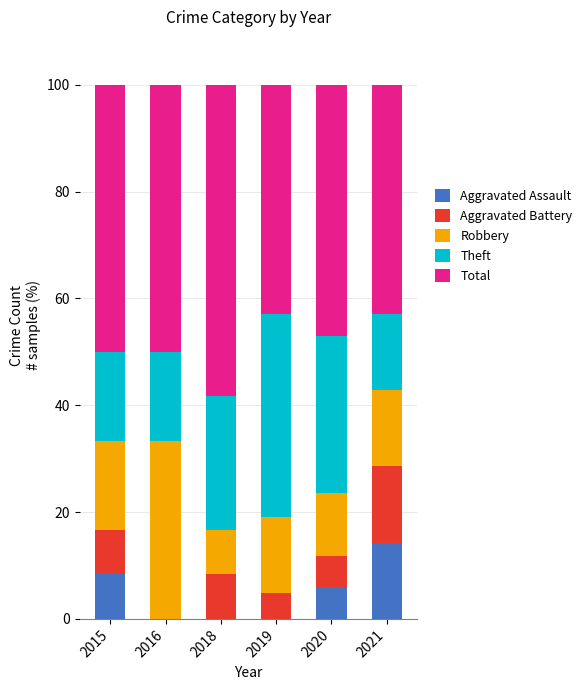

At which label does Aggravated Assault reach its peak?

2021